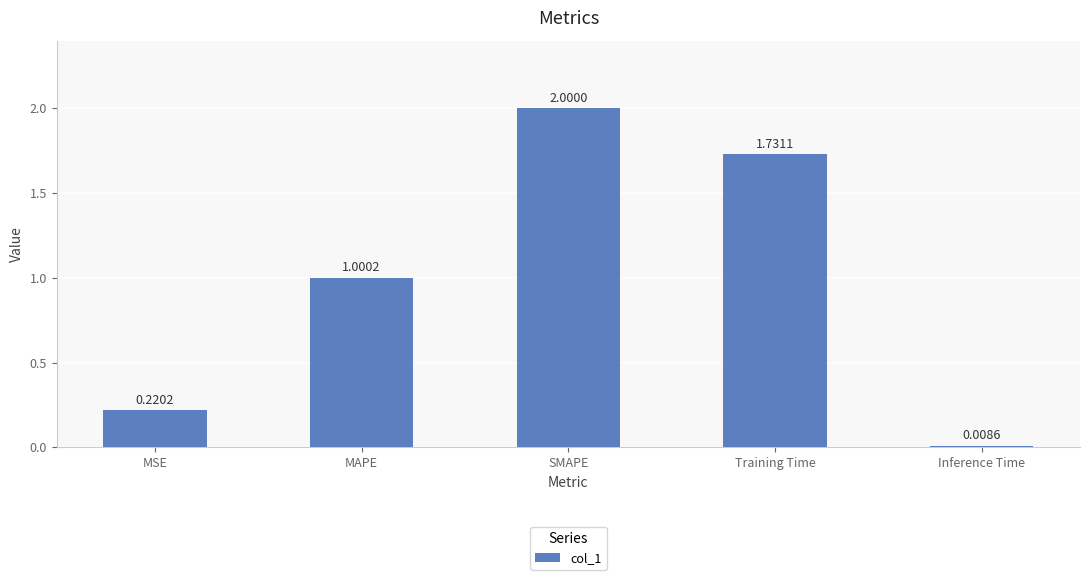

The chart shows a value of 1.0 at MAPE. True or false?

True